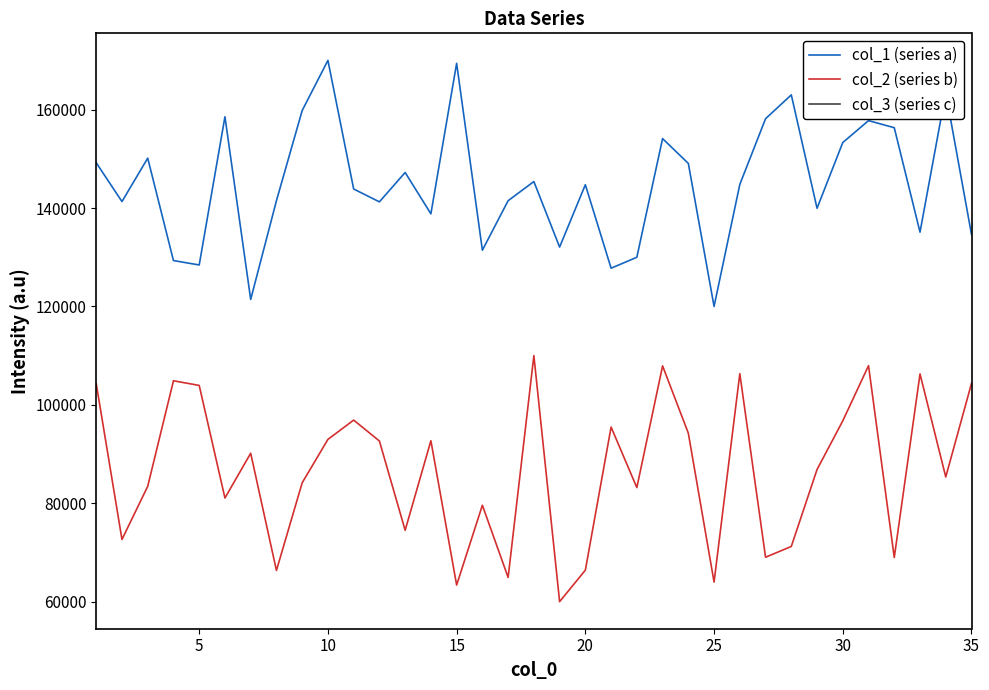

The value of col_1 (series a) at 35 is 45734.5. True or false?

False